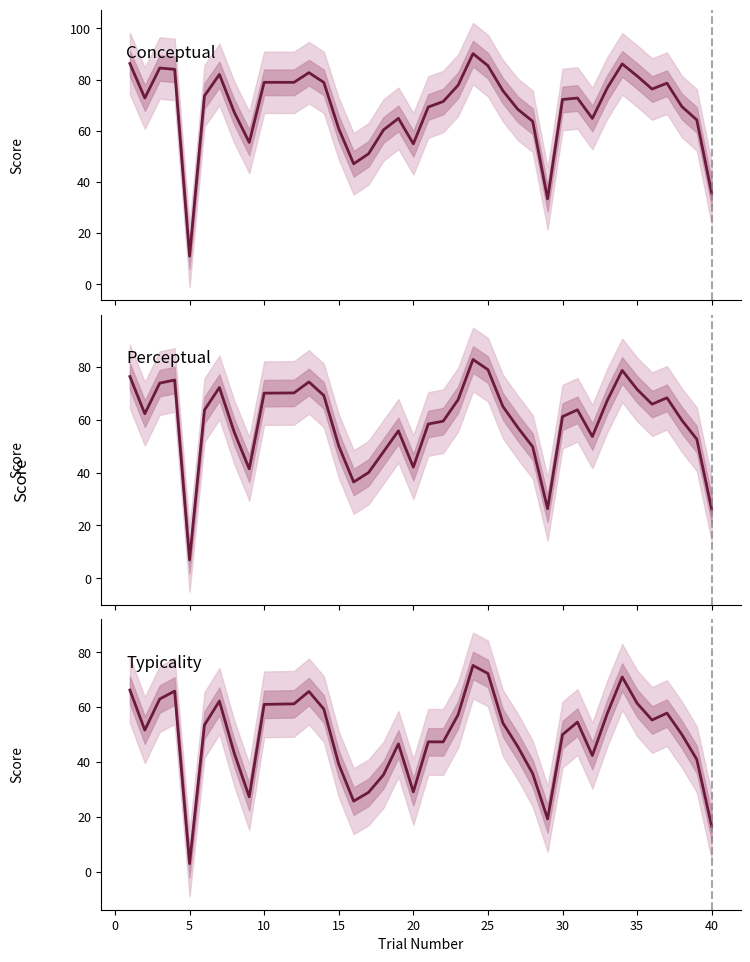

The value of perceptual at 40 is 11.9. True or false?

False